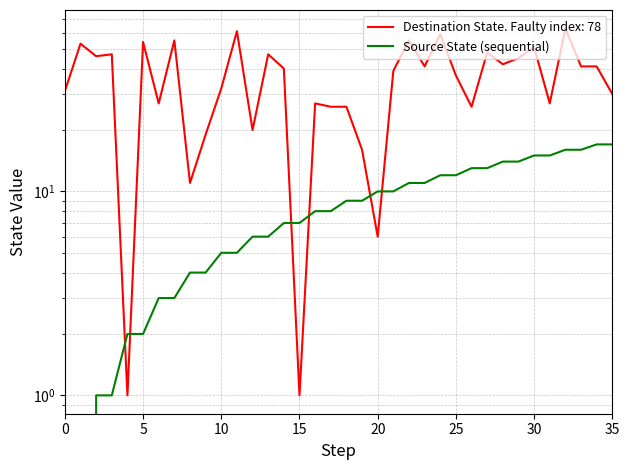

What is the label of the 27th point from the left?

26